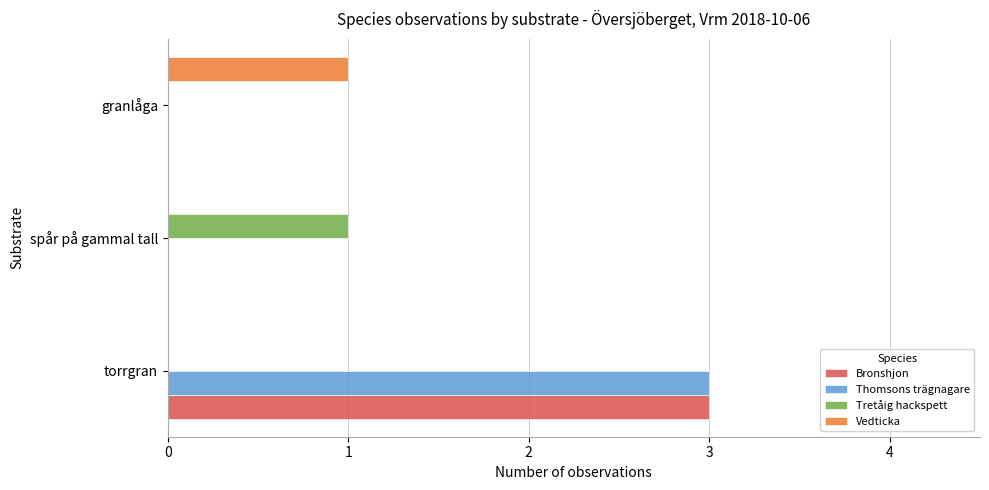

Which category has the highest value across all series?

torrgran